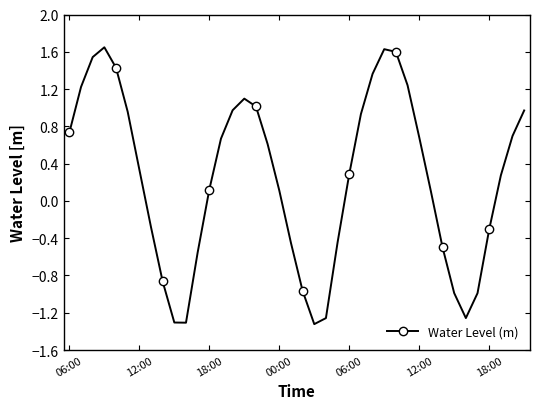

What is the value of the 16th point from the left?

1.1